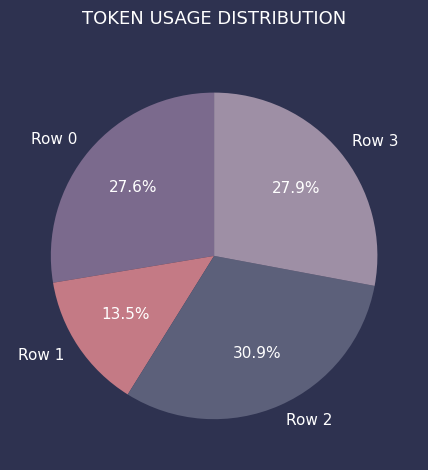

Is the sum of Row 0 and Row 1 greater than half?

No